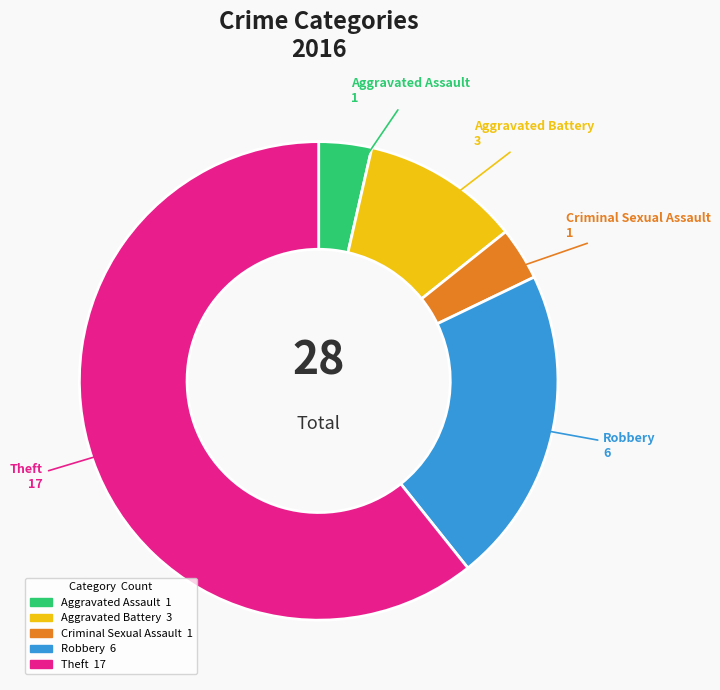

Approximately how many times larger is the value at Aggravated Battery compared to Theft?

0.2